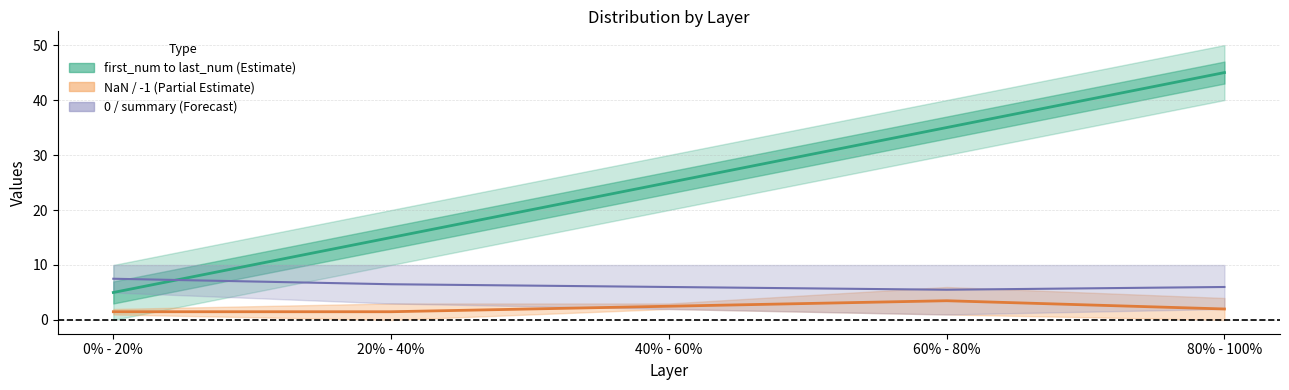

At which label does -1 reach its peak?

60% - 80%